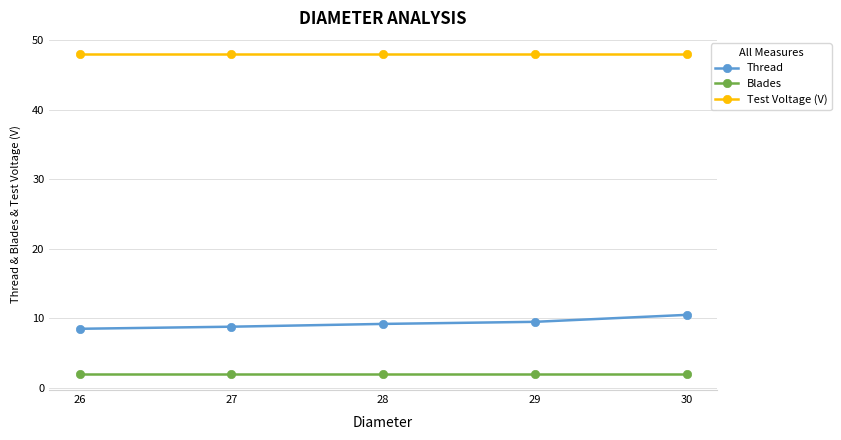

Rank the series at 26 from lowest to highest value.

Blades, Thread, Test Voltage (V)